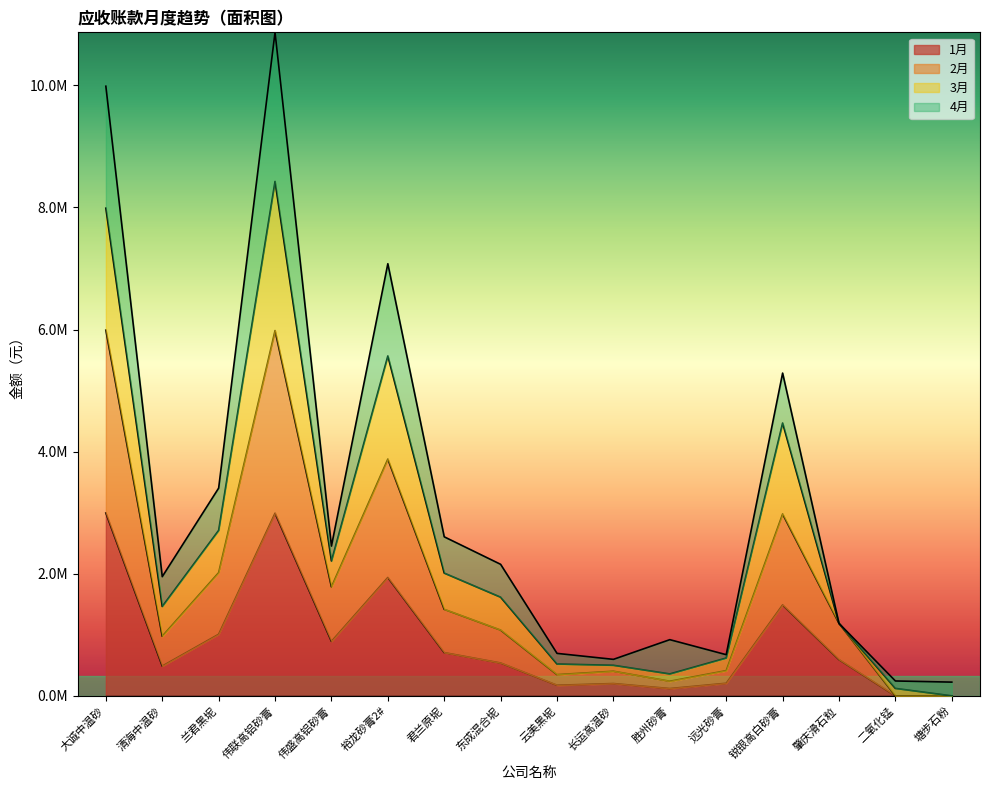

In 1月, how many points are lower than both neighbors (excluding endpoints)?

4